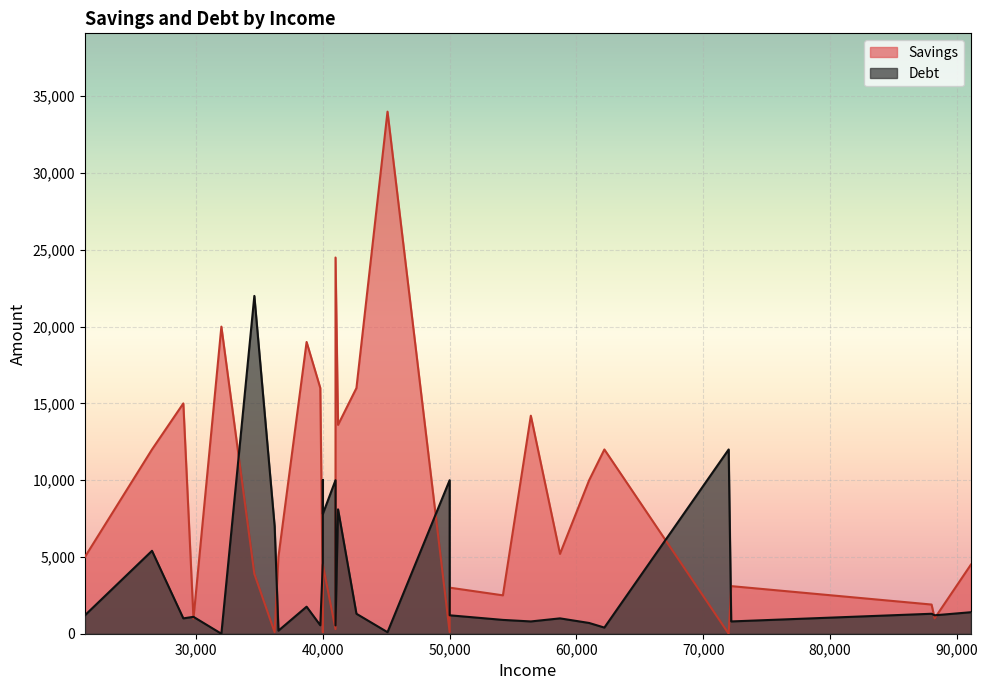

True or false: Savings has more than 1 interior local peaks.

True